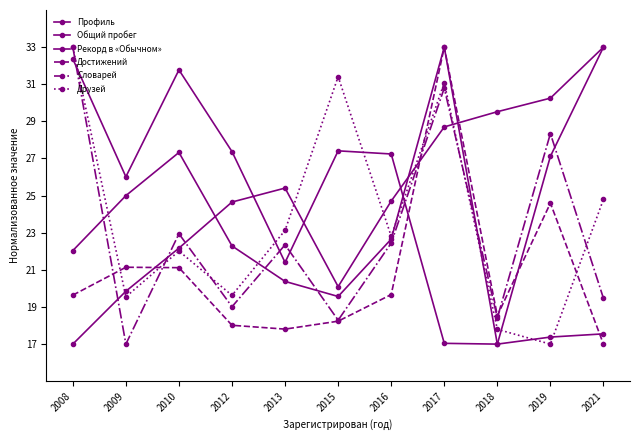

What is the difference between the second highest and second lowest values in the Рекорд в «Обычном» series?

15.3